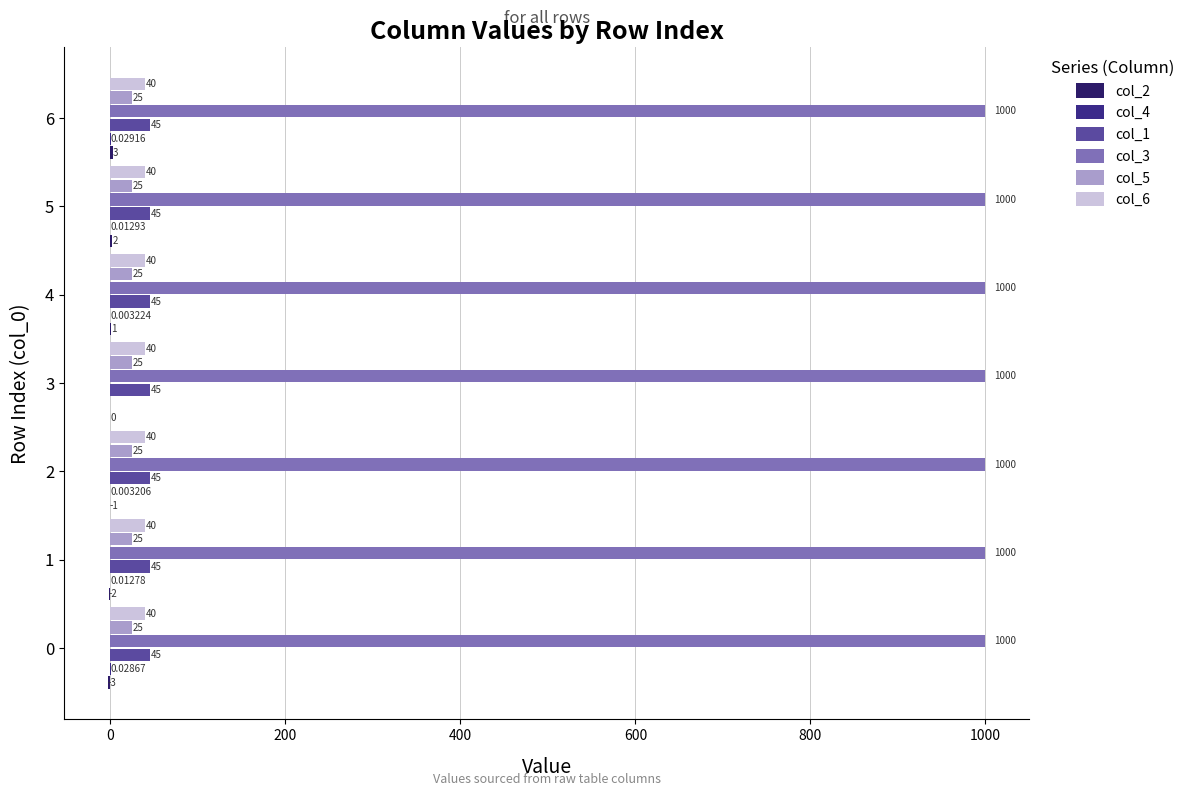

Reading right to left, extract all data points from this chart.

col_2: 3.0	2.0	1.0	0.0	-1.0	-2.0	-3.0
col_4: 0.0	0.0	0.0	0.0	0.0	0.0	0.0
col_1: 0.1	0.1	0.1	0.1	0.1	0.1	0.1
col_3: 0.1	0.1	0.1	0.1	0.1	0.1	0.1
col_5: 0.1	0.1	0.1	0.1	0.1	0.1	0.1
col_6: 0.1	0.1	0.1	0.1	0.1	0.1	0.1